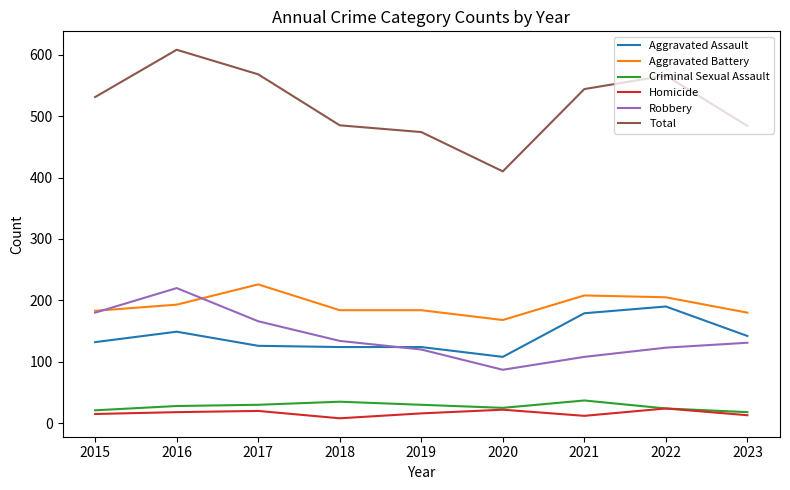

True or false: Aggravated Battery and Total intersect in this chart.

False